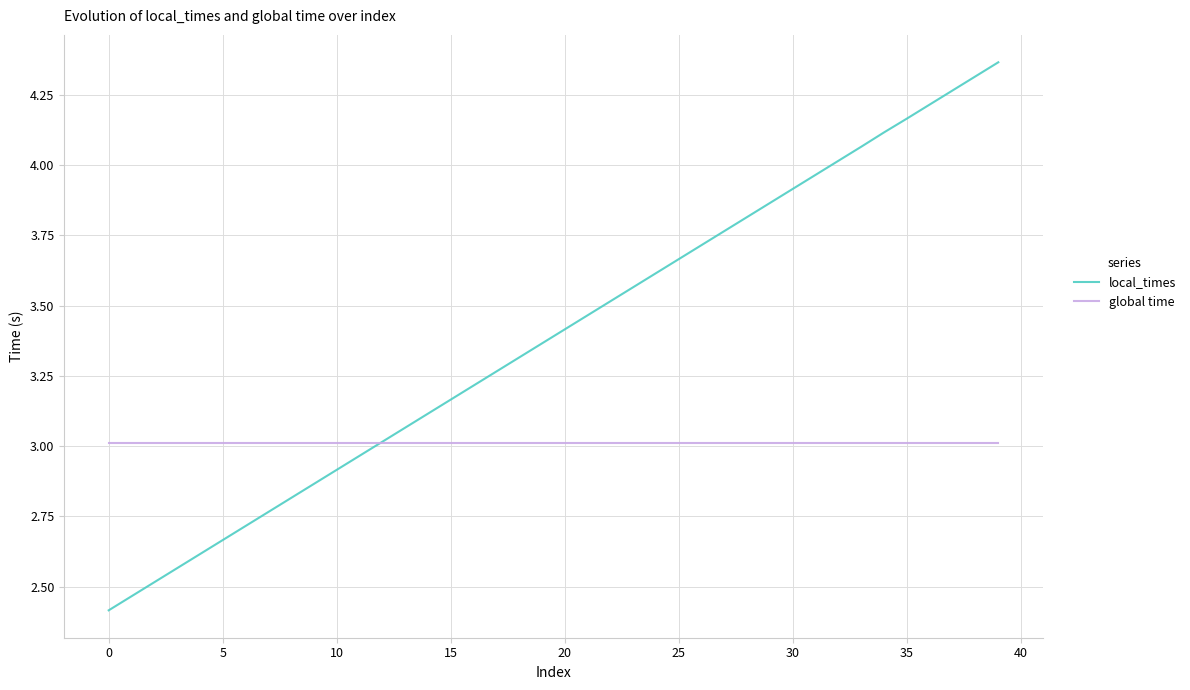

Which series has the largest total across all categories?

local_times